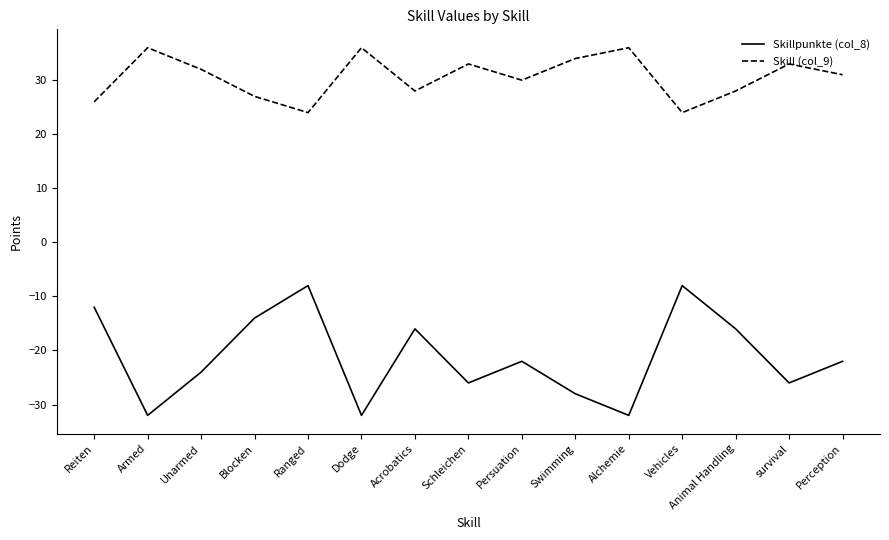

At which category does Skill (col_9) reach its first local valley?

Ranged